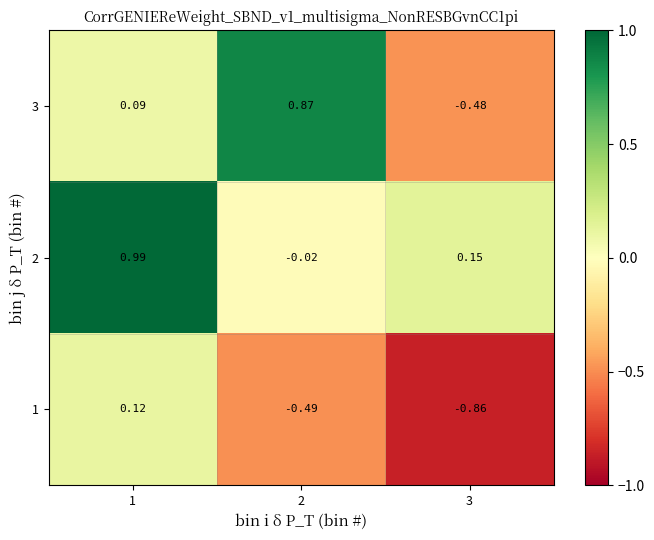

List the series in order of their overall mean, lowest first.

1, 3, 2